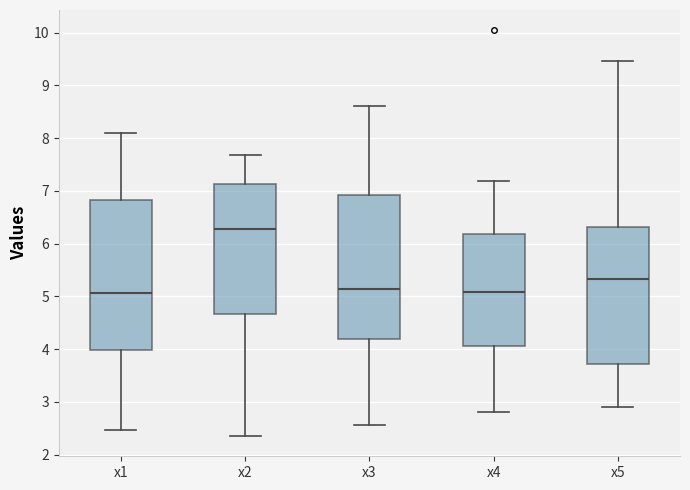

Reading left to right, transcribe this box plot: for each box, give where its median line is, the range the box spans, and where its two whiskers end, as read against the y-axis. The values are not printed on the chart, so give them approximately, as read against the axis.

x1: median 5.1, box 4.0 to 6.8, whiskers 2.5 to 8.1
x2: median 6.3, box 4.7 to 7.1, whiskers 2.4 to 7.7
x3: median 5.1, box 4.2 to 6.9, whiskers 2.6 to 8.6
x4: median 5.1, box 4.1 to 6.2, whiskers 2.8 to 7.2
x5: median 5.3, box 3.7 to 6.3, whiskers 2.9 to 9.5